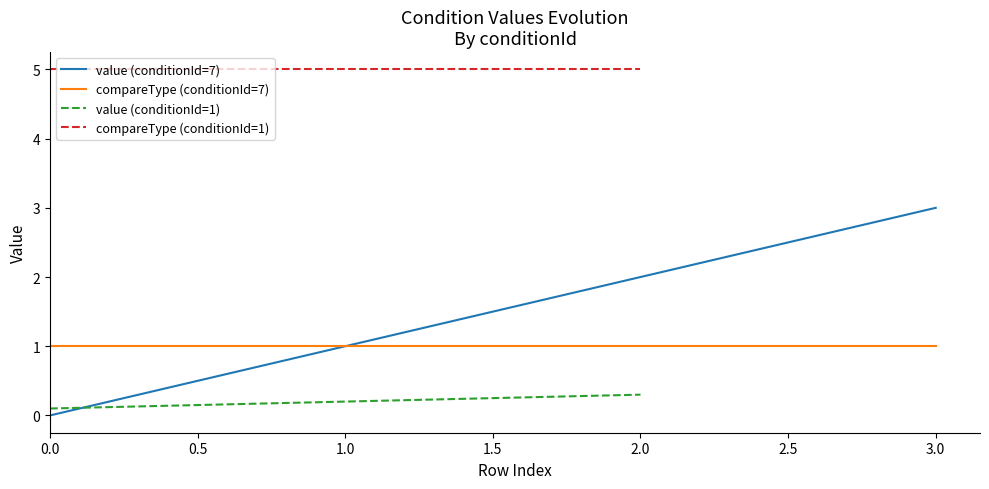

Rank the categories by value (conditionId=7) value from highest to lowest.

3.0, 2.0, 1.0, 0.0